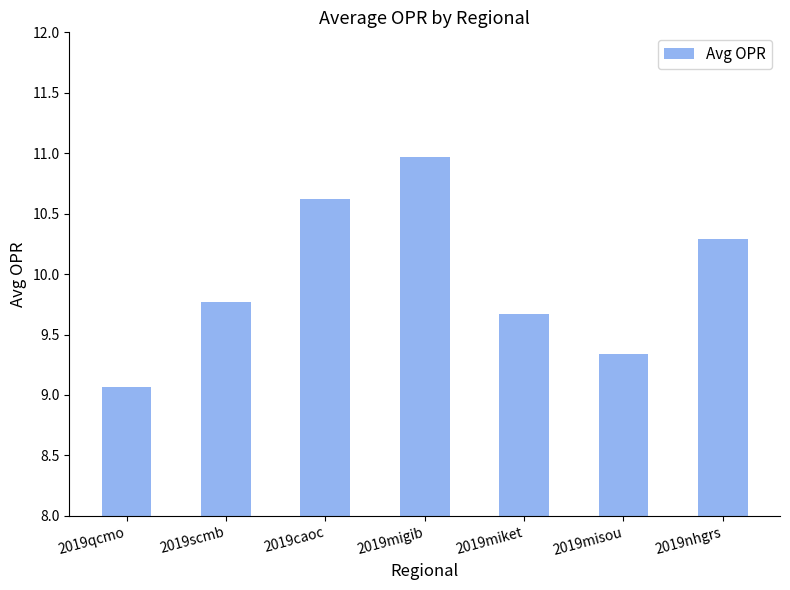

Rank the categories by value from highest to lowest.

2019migib, 2019caoc, 2019nhgrs, 2019scmb, 2019miket, 2019misou, 2019qcmo